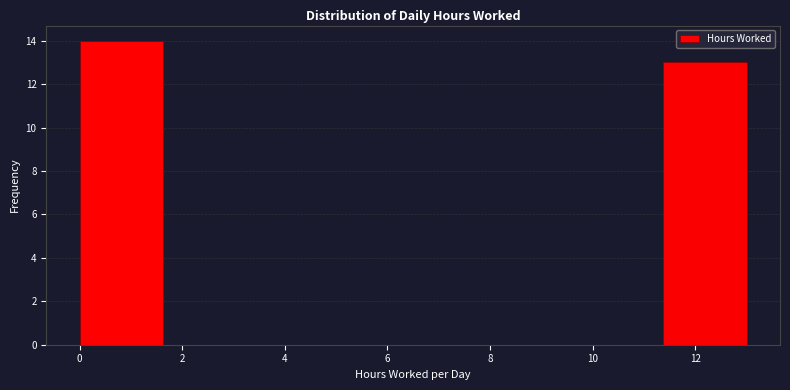

Reading left to right, list every bar in this chart as the range it spans on the x-axis followed by its height. Neither the bar edges nor the heights are printed on the chart, so give them approximately, as read against the axes.

0.0 to 1.6: 14
1.6 to 3.2: 0
3.2 to 4.8: 0
4.8 to 6.6: 0
6.6 to 8.2: 0
8.2 to 9.8: 0
9.8 to 11.4: 0
11.4 to 13.0: 13